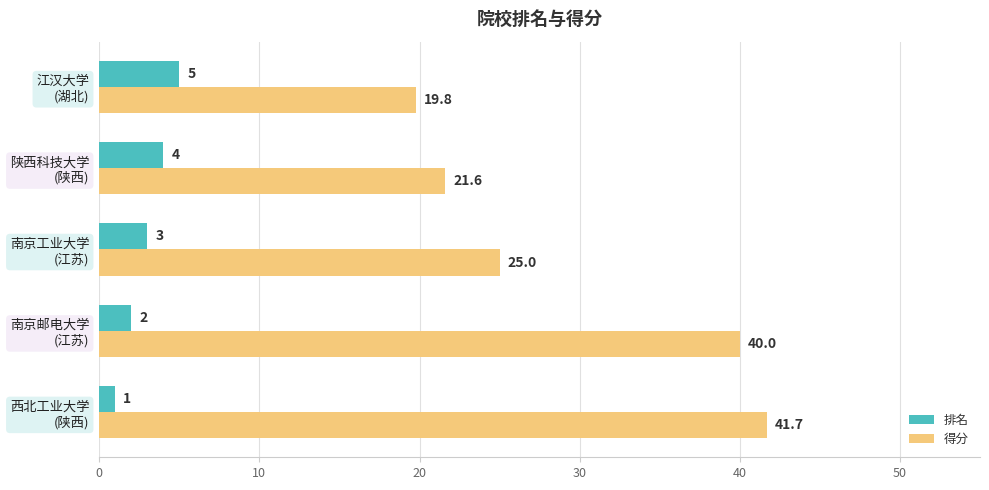

Which series has the widest spread of values?

得分